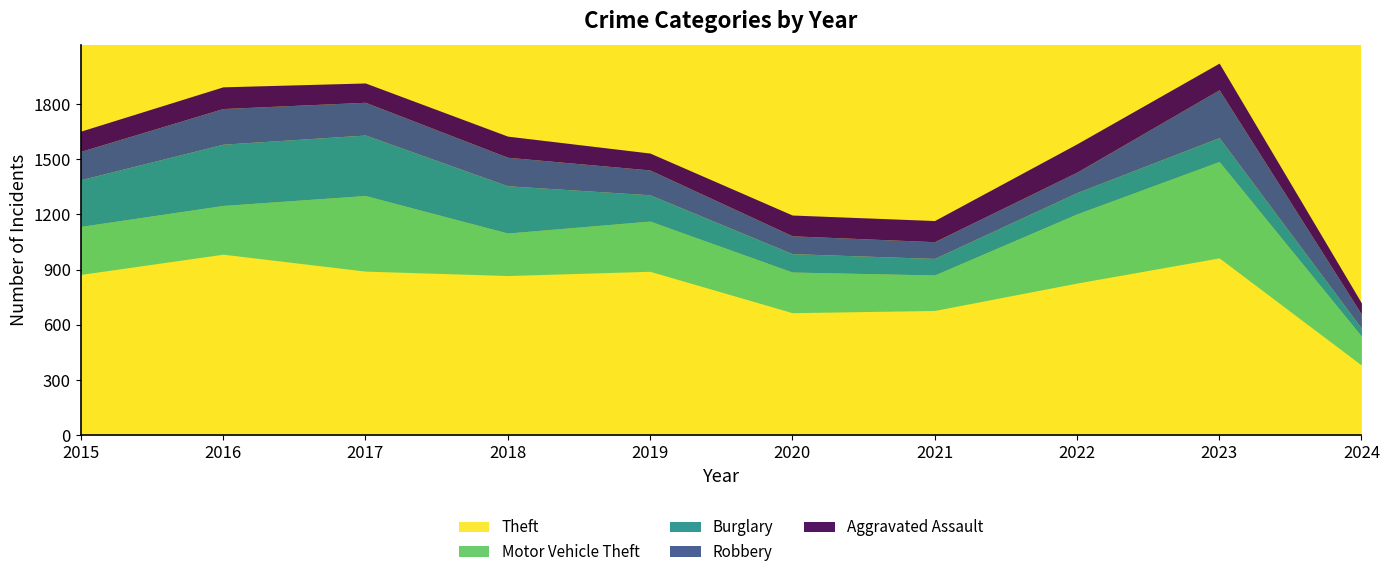

What is the maximum value for Burglary?

333